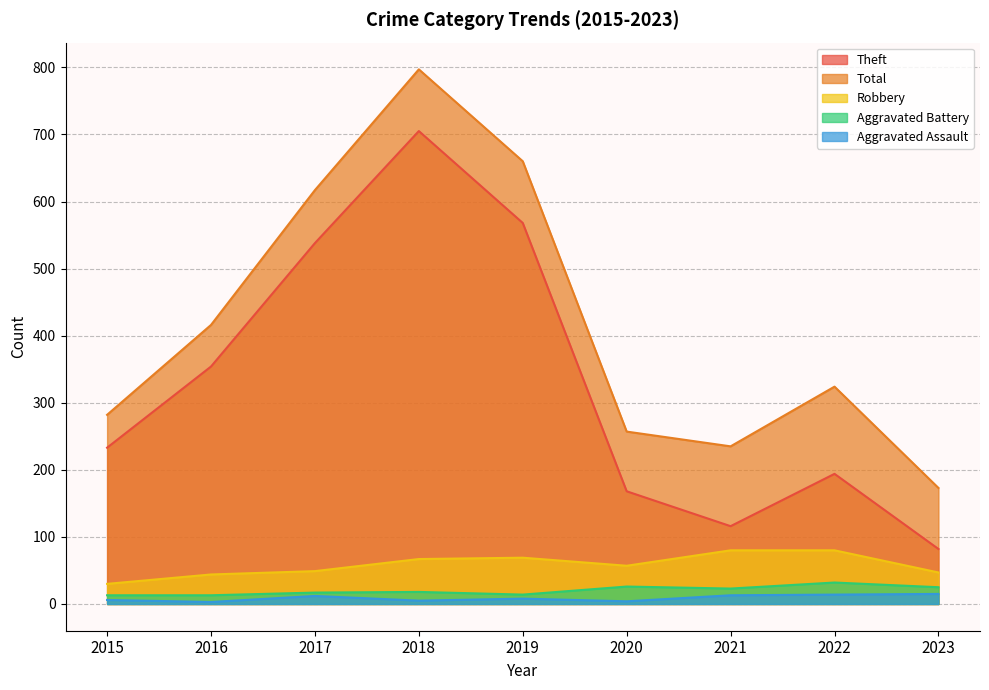

At which label is Total closest to 485?

2016